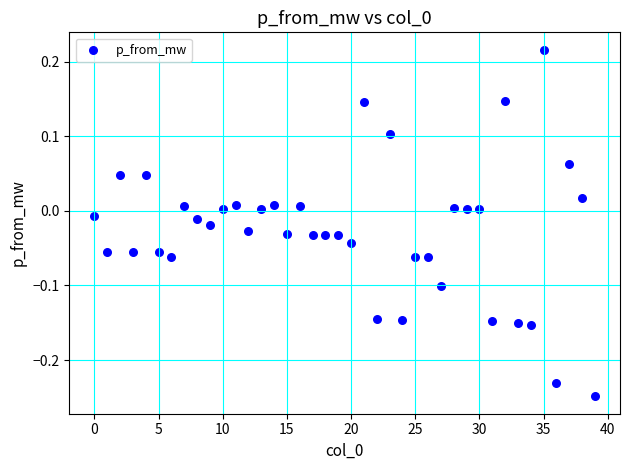

What is the range of Y values (max minus min)?

0.5